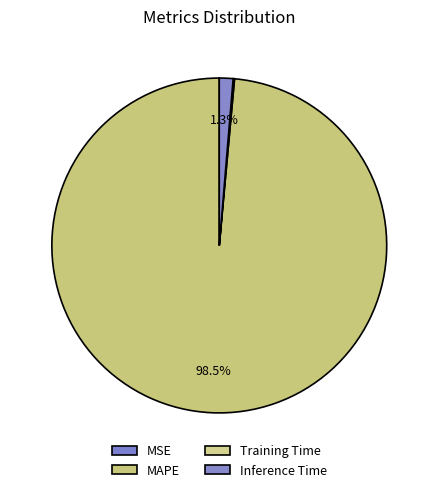

Is it true that Training Time is 1% of the pie?

False